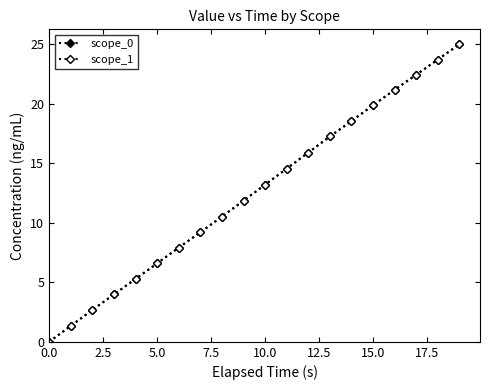

Rank the series by their average value, from highest to lowest.

scope_1, scope_0